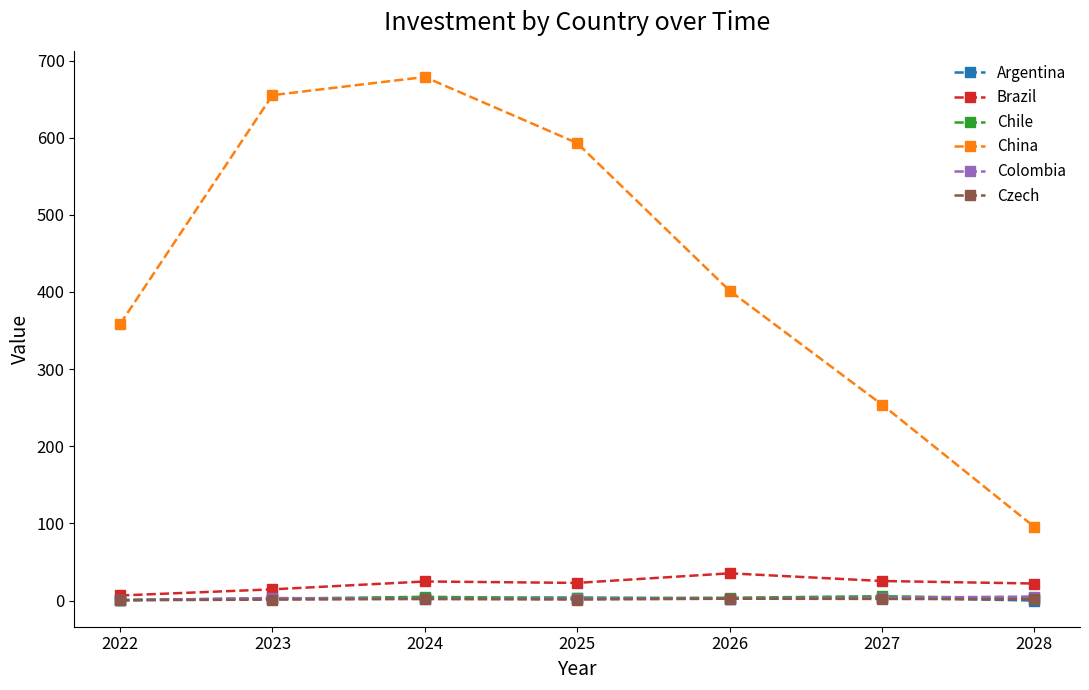

What is the difference between the maximum and second lowest values in the Czech series?

1.2